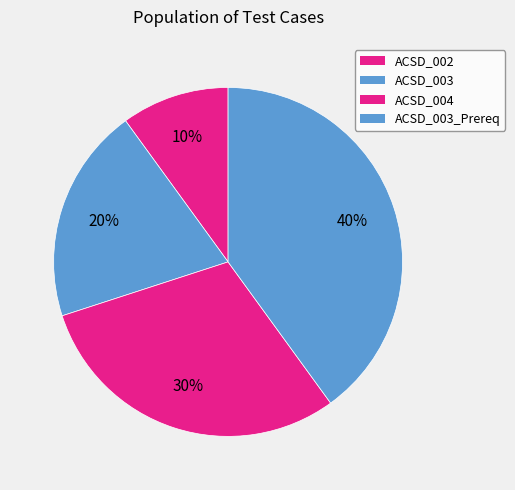

What is the change in value from ACSD_003 to ACSD_003_Prereq?

+2